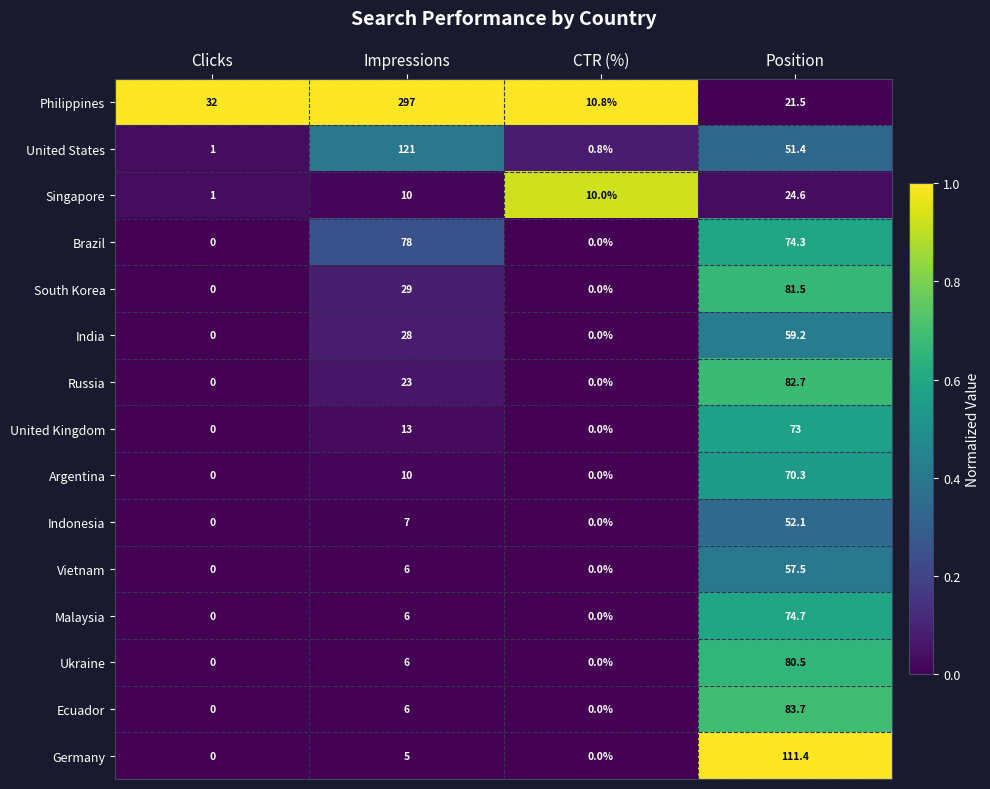

What is the sum of the Vietnam values at Impressions and Clicks?

6.0